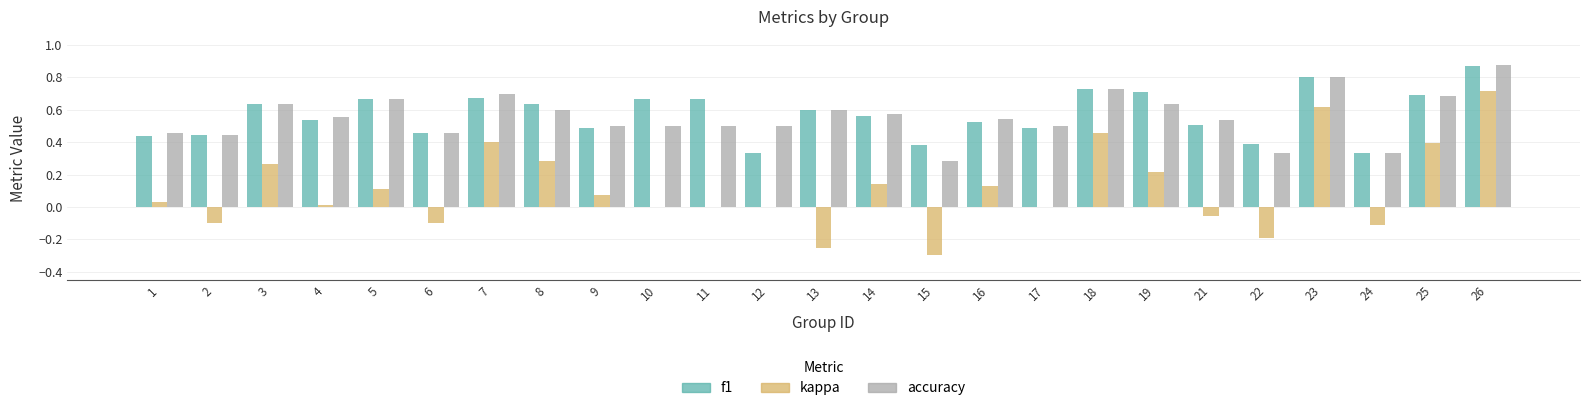

Is the value of accuracy at 23 greater than the value of kappa at 4?

Yes